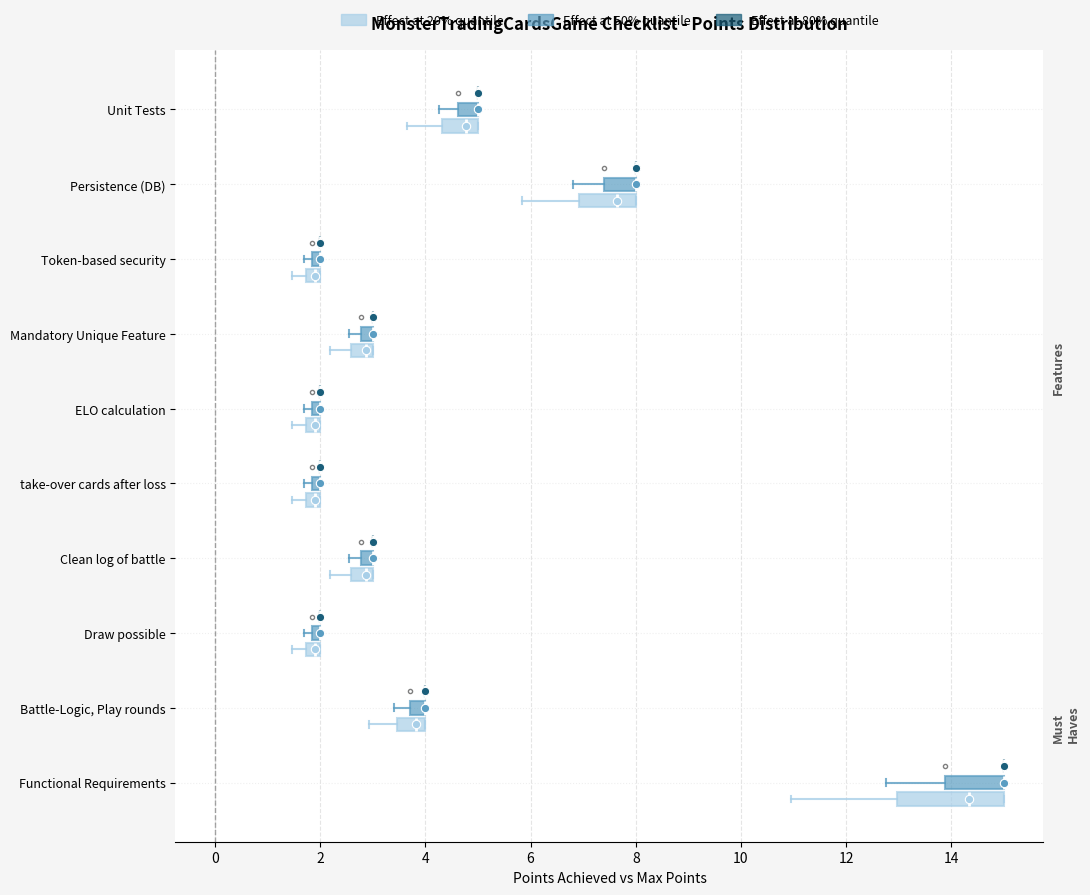

Where is the left edge of the box for Mandatory Unique Feature (Effect at 20% quantile) on the x-axis? The values are not printed on the chart, so give them approximately, as read against the axis.

2.6